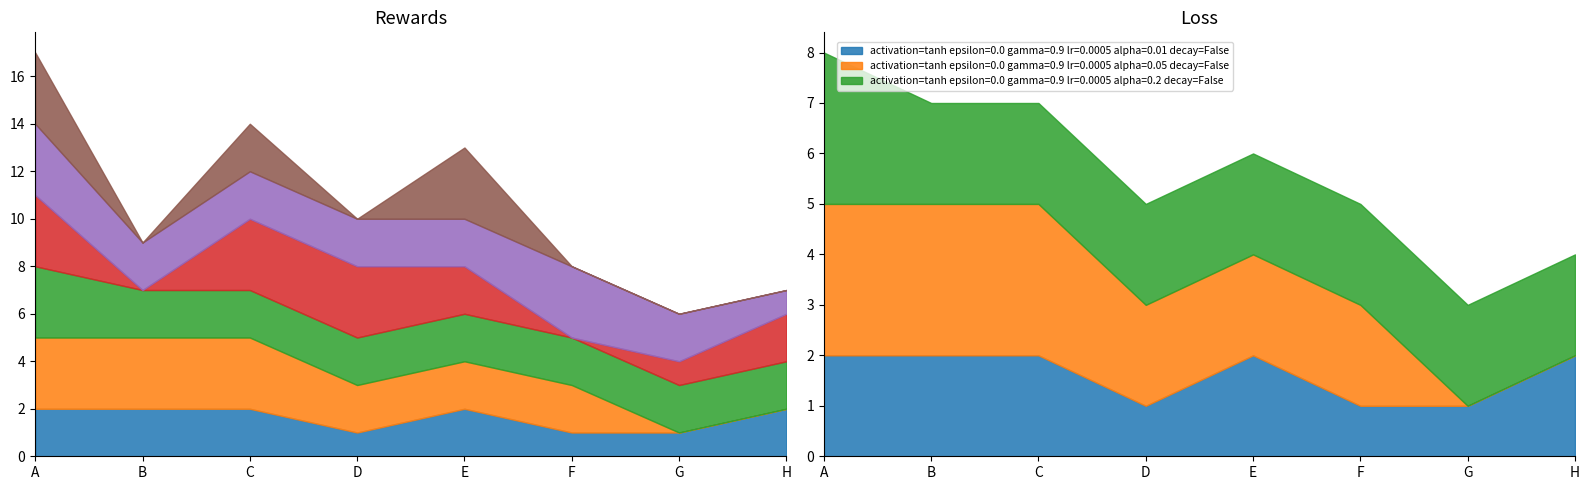

The value of activation=tanh epsilon=0.0 gamma=0.9 lr=0.0005 alpha=0.01 decay=False at G is 2. True or false?

False